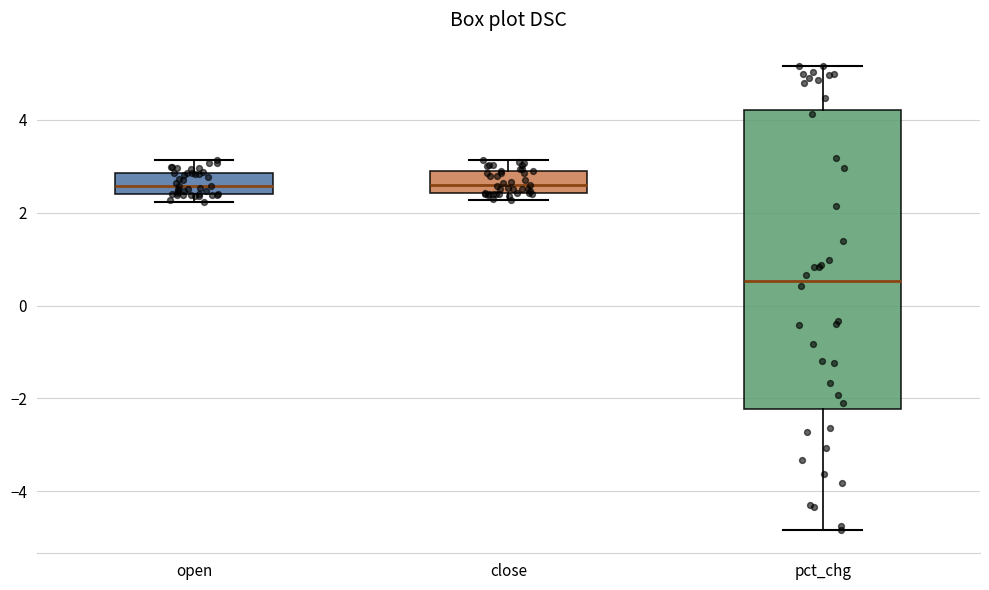

Reading left to right, transcribe this box plot: for each box, give where its median line is, the range the box spans, and where its two whiskers end, as read against the y-axis. The values are not printed on the chart, so give them approximately, as read against the axis.

open: median 2.6, box 2.4 to 2.8, whiskers 2.2 to 3.2
close: median 2.6, box 2.4 to 3.0, whiskers 2.2 to 3.2
pct_chg: median 0.6, box -2.2 to 4.2, whiskers -4.8 to 5.2